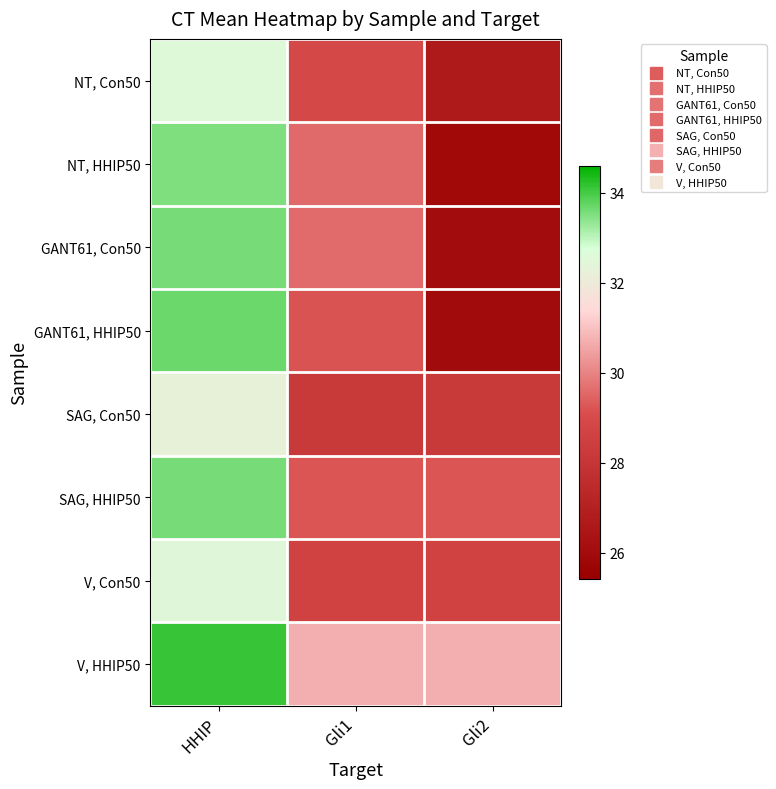

Reading right to left, what are all the values shown in this chart?

NT, Con50: Gli2=26.7	Gli1=28.9	HHIP=32.5
NT, HHIP50: Gli2=25.9	Gli1=29.6	HHIP=33.5
GANT61, Con50: Gli2=26.0	Gli1=29.6	HHIP=33.6
GANT61, HHIP50: Gli2=26.0	Gli1=29.2	HHIP=33.7
SAG, Con50: Gli2=28.2	Gli1=28.2	HHIP=32.3
SAG, HHIP50: Gli2=29.3	Gli1=29.3	HHIP=33.6
V, Con50: Gli2=28.6	Gli1=28.6	HHIP=32.5
V, HHIP50: Gli2=30.7	Gli1=30.7	HHIP=34.1